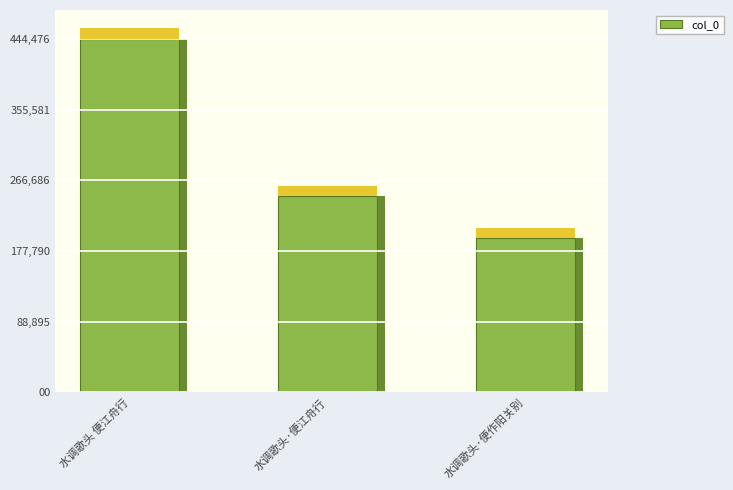

What is the smallest value displayed?

193450